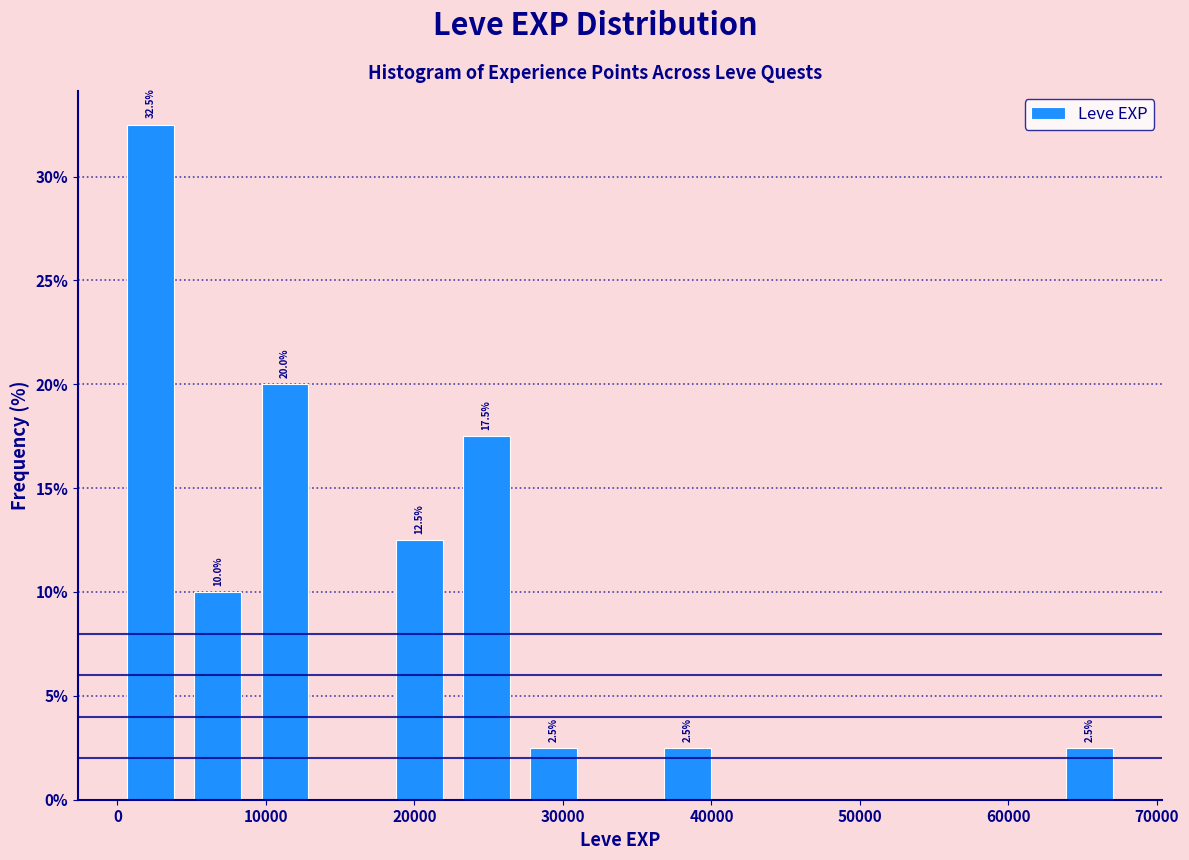

Which range on the x-axis has the tallest bar?

0 to 5000